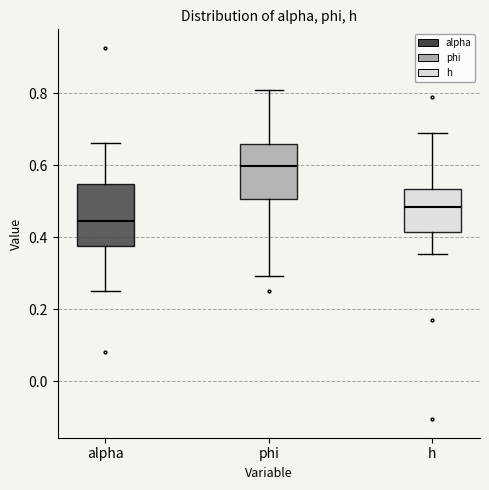

Reading left to right, transcribe this box plot: for each box, give where its median line is, the range the box spans, and where its two whiskers end, as read against the y-axis. The values are not printed on the chart, so give them approximately, as read against the axis.

alpha: median 0.44, box 0.38 to 0.54, whiskers 0.26 to 0.66
phi: median 0.60, box 0.50 to 0.66, whiskers 0.30 to 0.80
h: median 0.48, box 0.42 to 0.54, whiskers 0.36 to 0.68